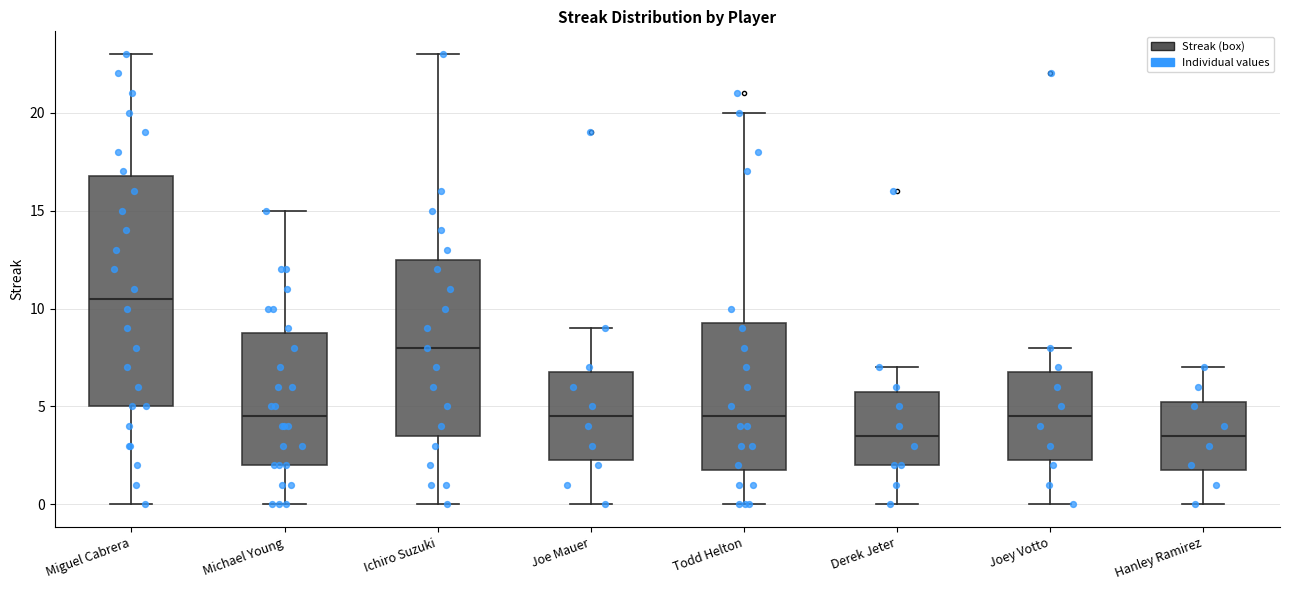

Reading left to right, read every box against the y-axis: the position of its median line, the range the box covers, and the ends of its whiskers. The values are not printed on the chart, so give them approximately, as read against the axis.

Miguel Cabrera: median 10.5, box 5.0 to 17.0, whiskers 0.0 to 23.0
Michael Young: median 4.5, box 2.0 to 9.0, whiskers 0.0 to 15.0
Ichiro Suzuki: median 8.0, box 3.5 to 12.5, whiskers 0.0 to 23.0
Joe Mauer: median 4.5, box 2.5 to 7.0, whiskers 0.0 to 9.0
Todd Helton: median 4.5, box 2.0 to 9.5, whiskers 0.0 to 20.0
Derek Jeter: median 3.5, box 2.0 to 6.0, whiskers 0.0 to 7.0
Joey Votto: median 4.5, box 2.5 to 7.0, whiskers 0.0 to 8.0
Hanley Ramirez: median 3.5, box 2.0 to 5.5, whiskers 0.0 to 7.0